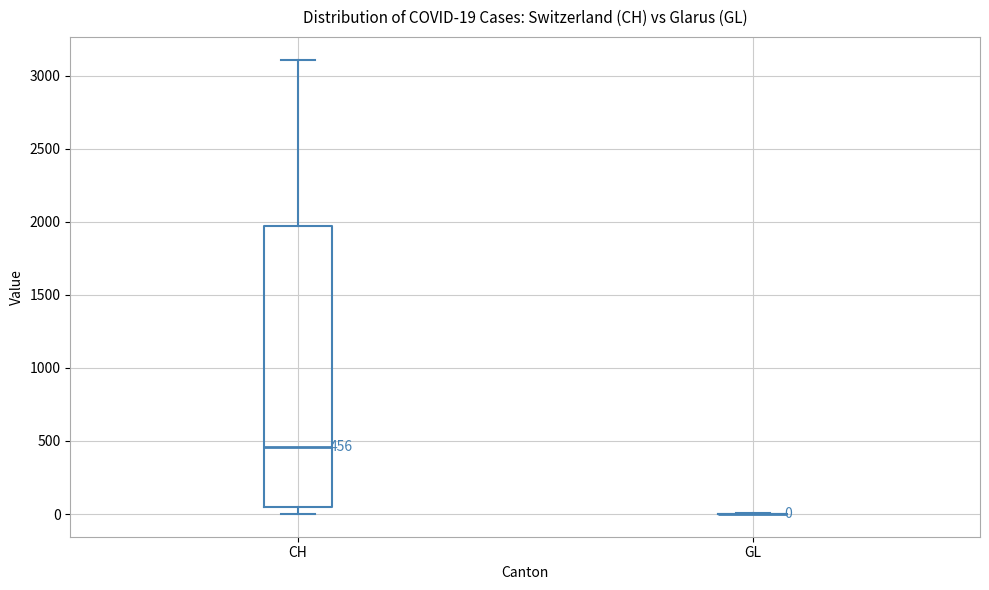

Which box is the tallest, from its lower edge to its upper edge?

CH